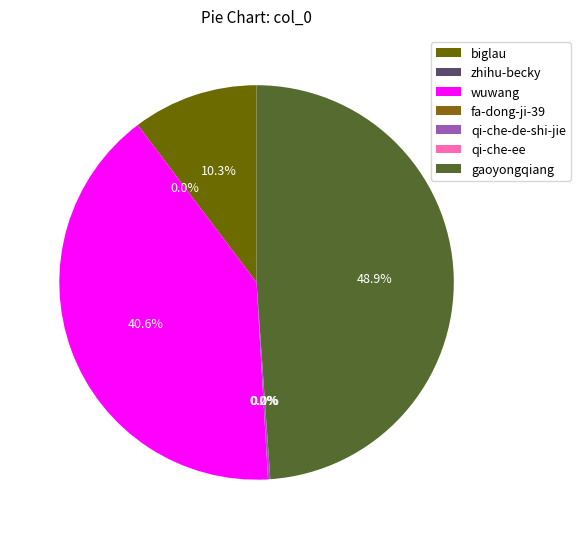

What is the change in value from biglau to fa-dong-ji-39?

-16019